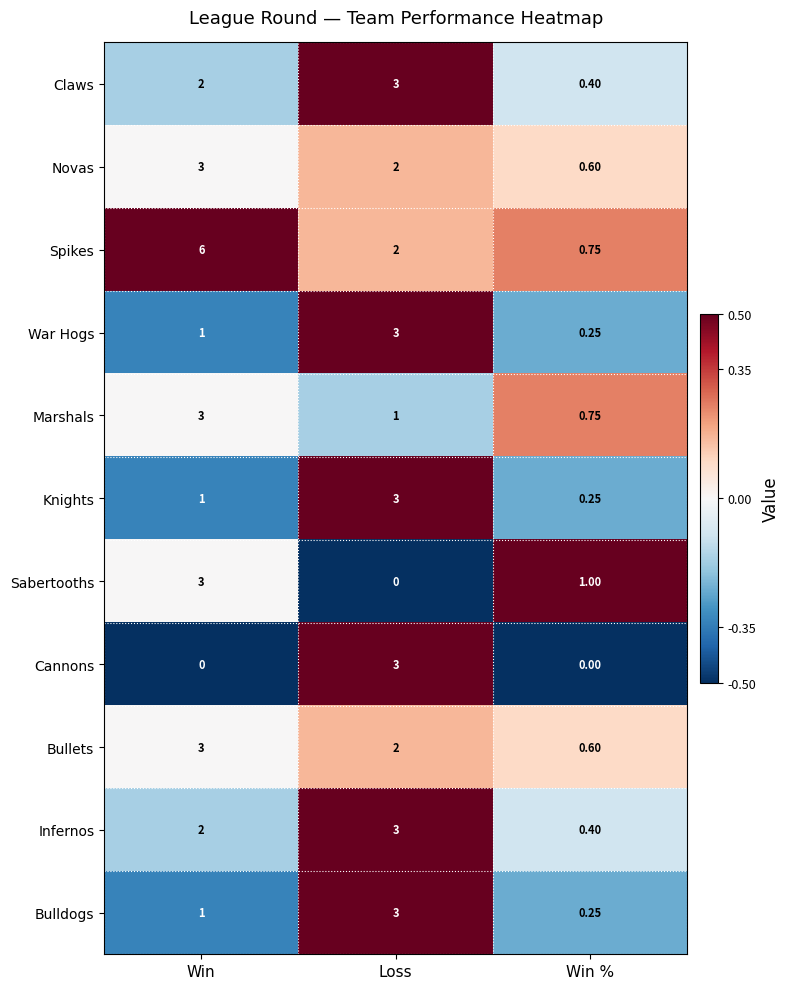

Is the value of Sabertooths at Win % greater than the value of Knights at Win %?

Yes